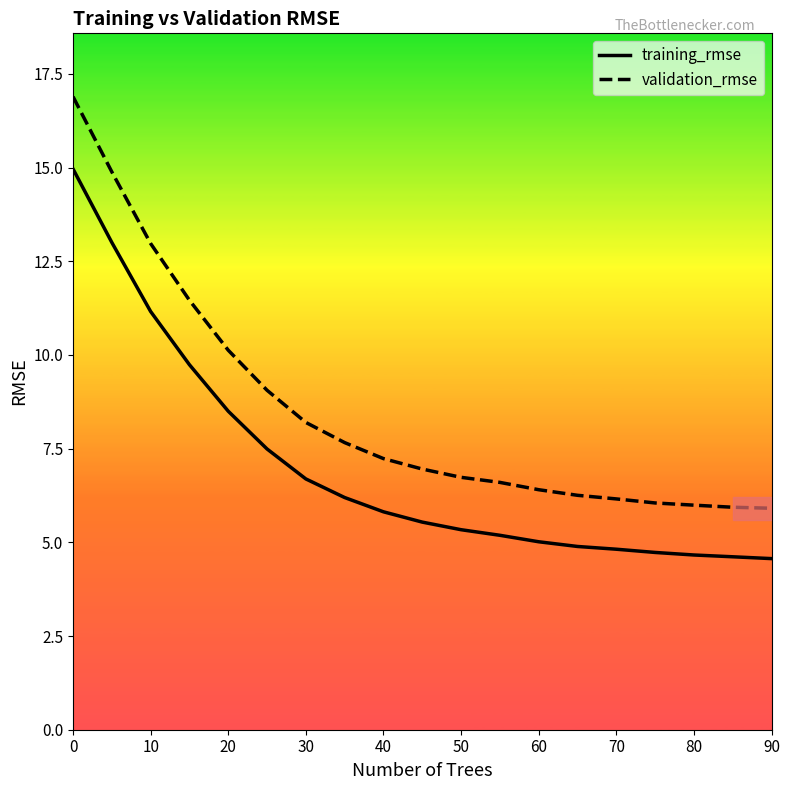

What is the minimum value for training_rmse?

4.6